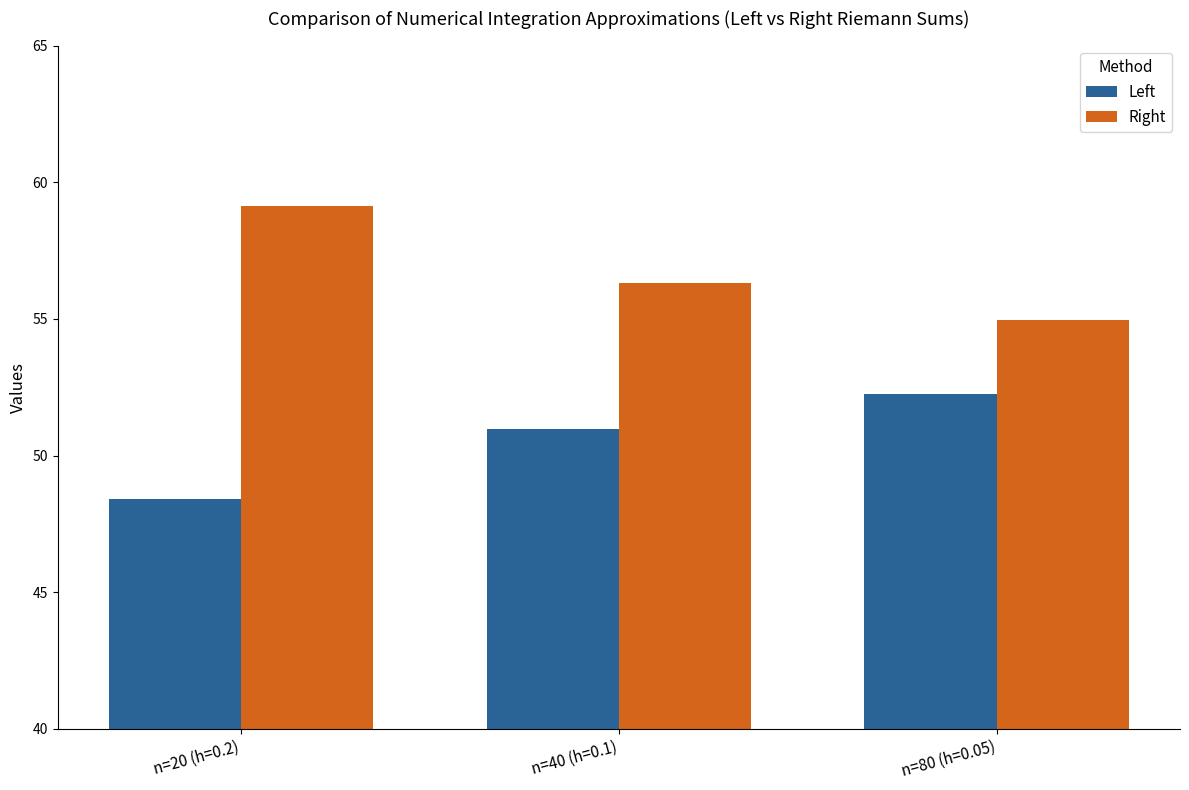

Is it true that Right equals 19.8 at n=40 (h=0.1)?

False